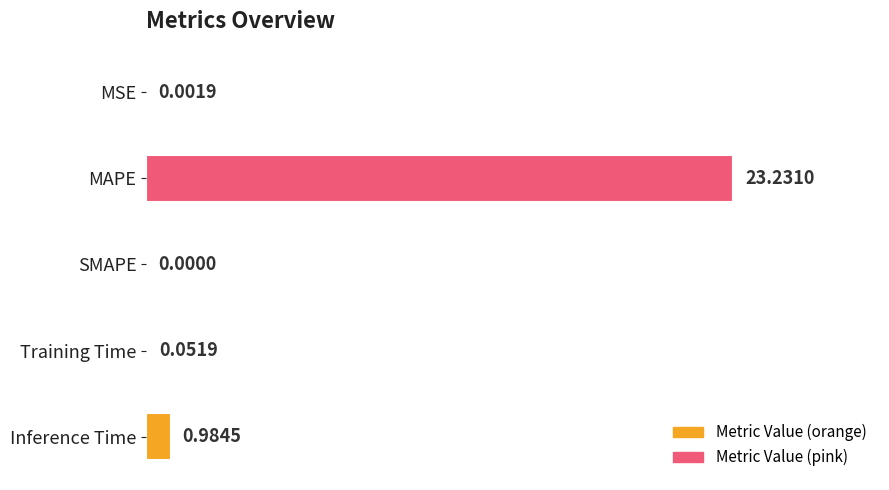

At which label is the value closest to 11?

Inference Time